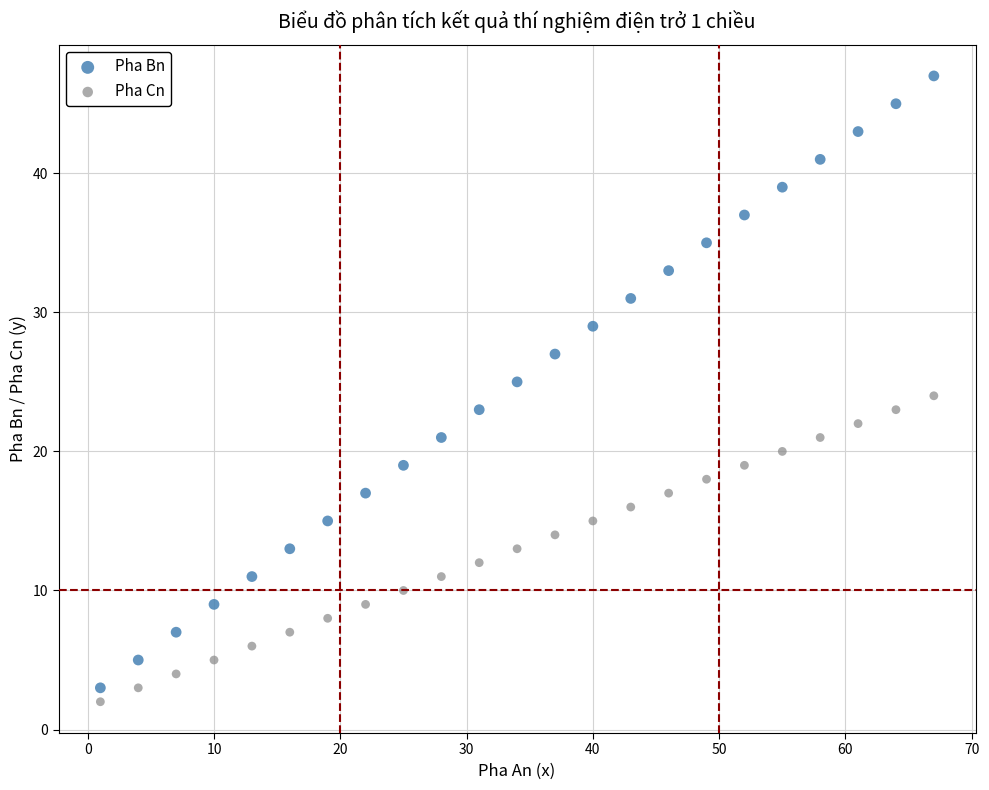

What are all the series names shown in the legend?

Pha Bn, Pha Cn